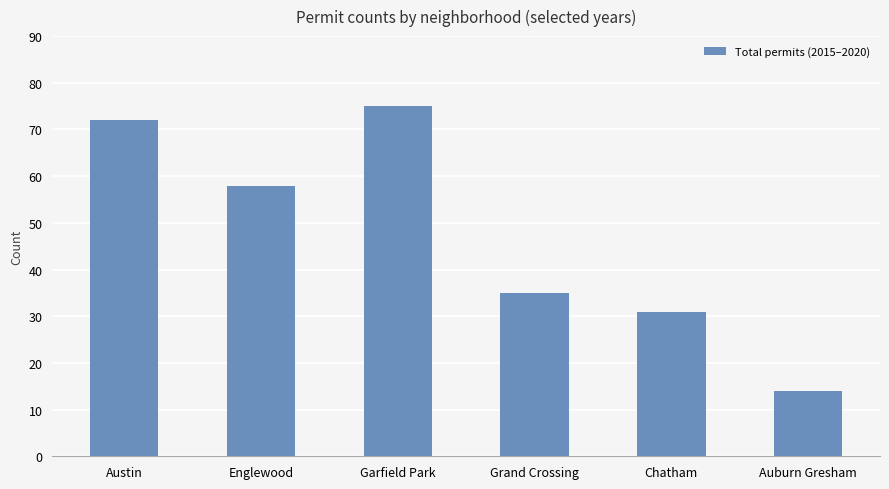

What is the sum of the values at Chatham and Austin?

103